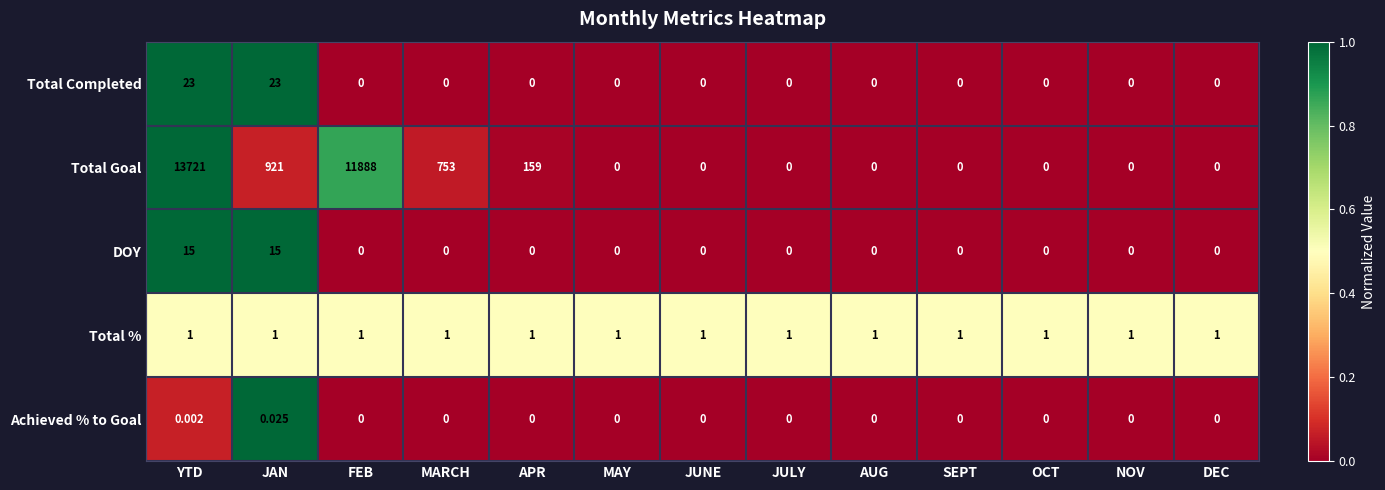

Which label corresponds to the largest value in the chart?

YTD